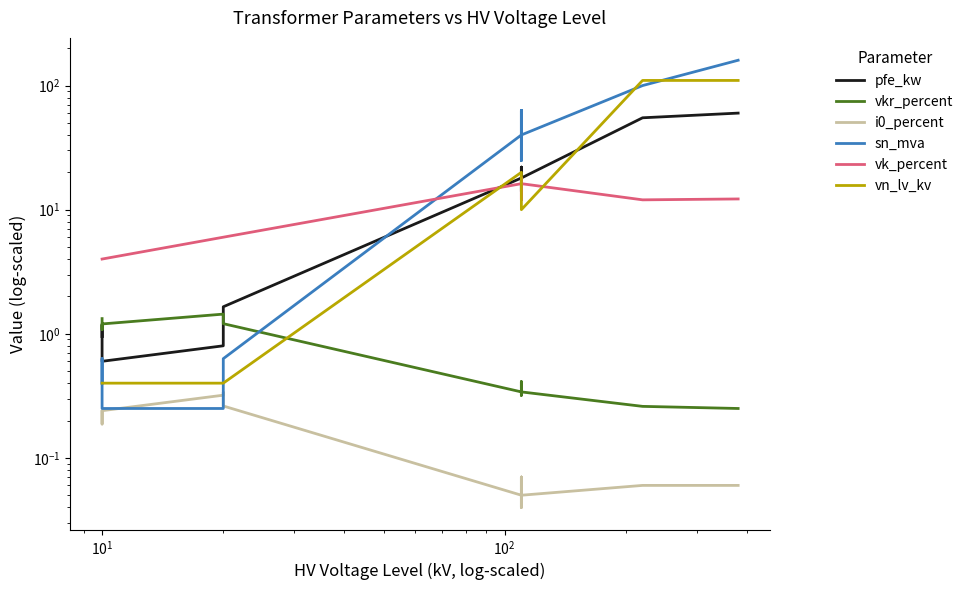

Count the number of data series in this chart.

6